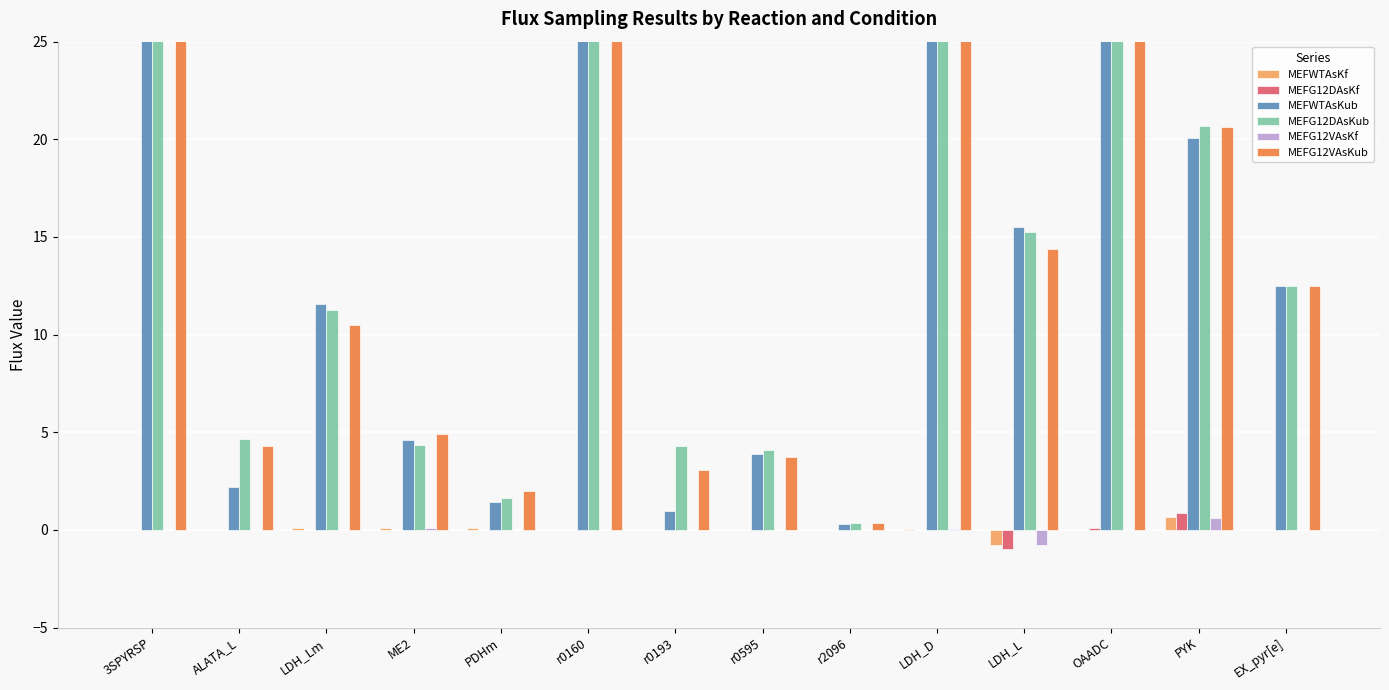

What is the minimum value for MEFG12VAsKf?

-0.8